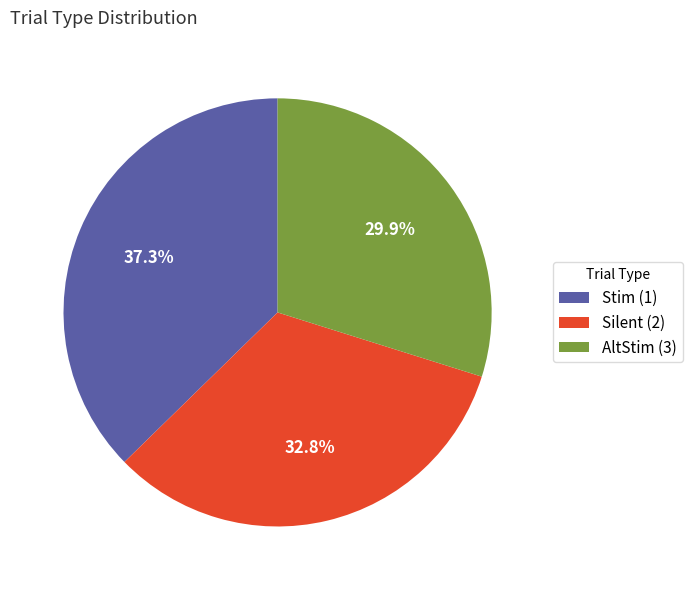

Between Stim (1) and AltStim (3), which is larger?

Stim (1)